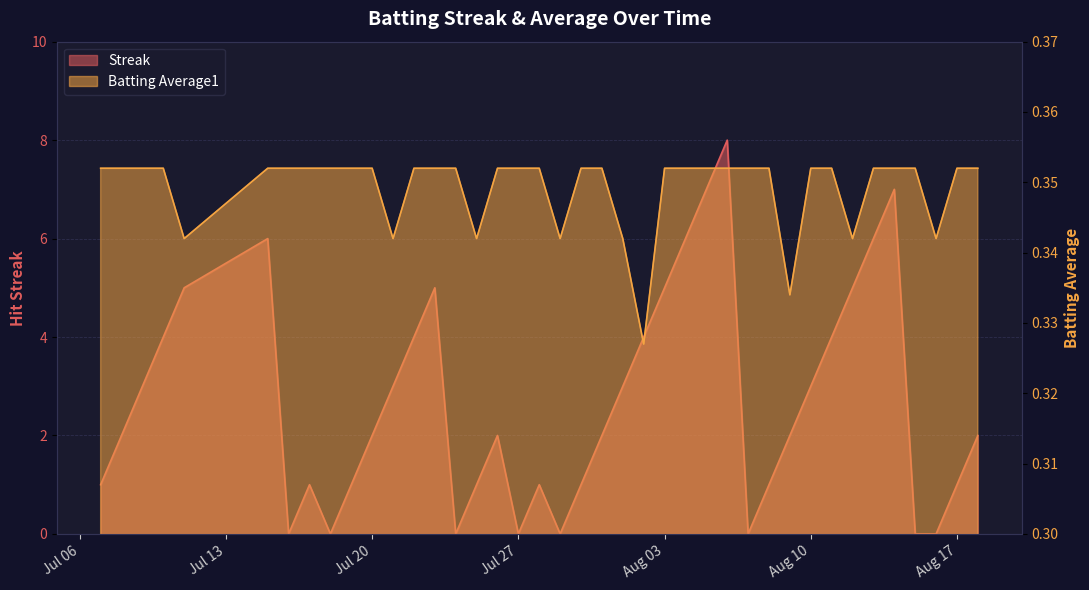

Between 2010-07-19 and 2010-07-27, which series saw the biggest shift?

Streak